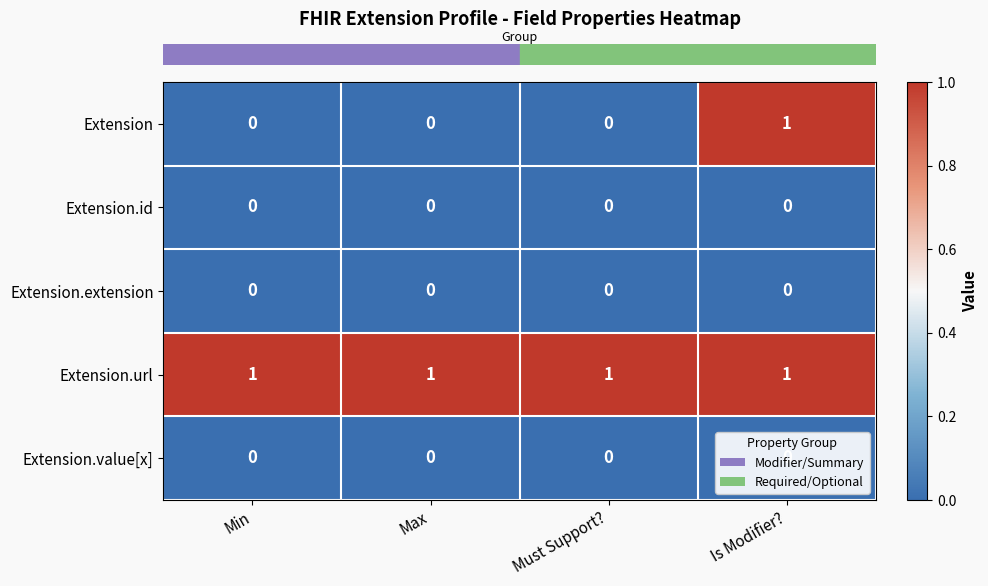

At how many categories does at least one series exceed 0?

4